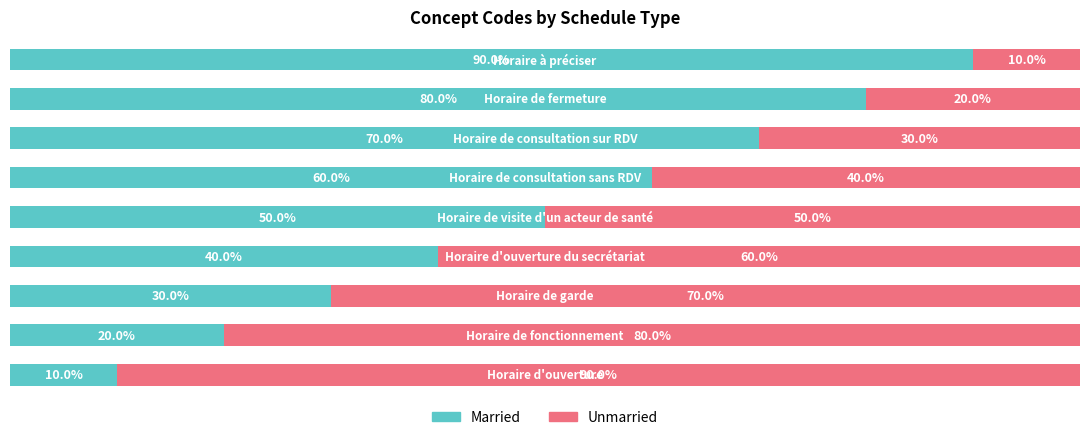

What are all the series names shown in the legend?

Married, Unmarried